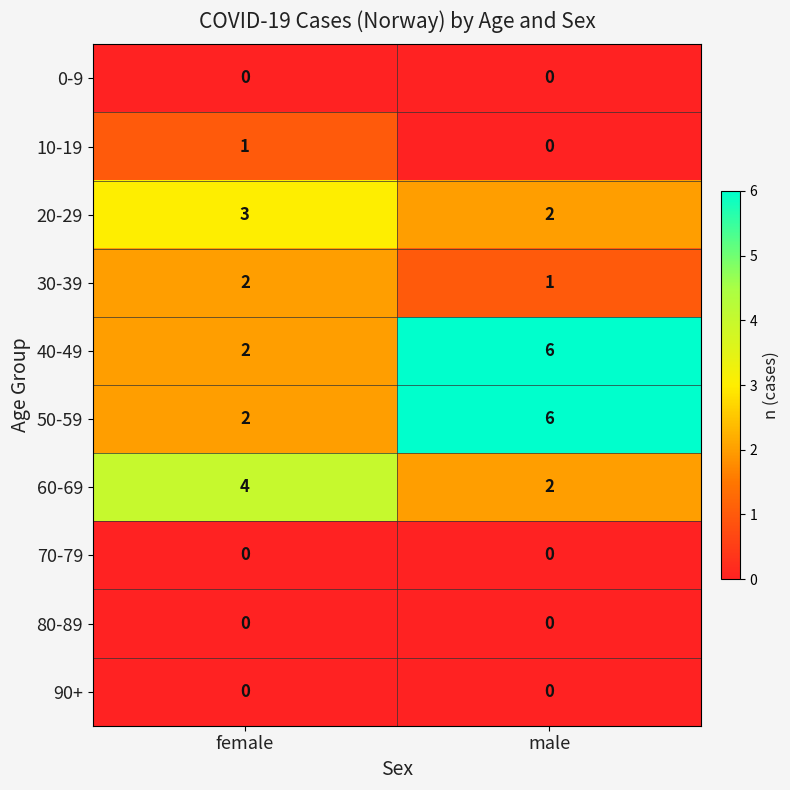

List the labels in order of 30-39 value, smallest first.

male, female